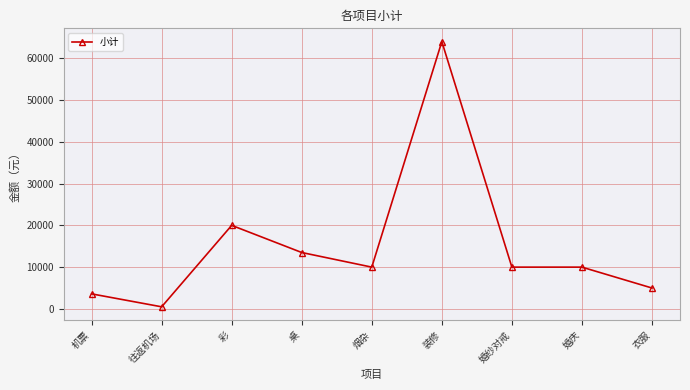

What is the label of the 6th point from the right?

桌